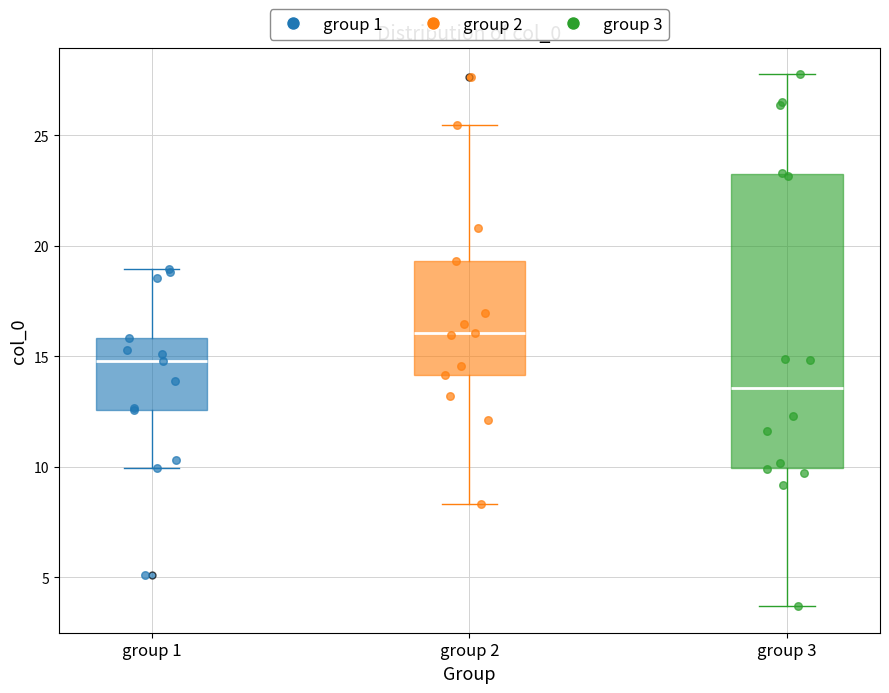

Which box is the tallest, from its lower edge to its upper edge?

group 3